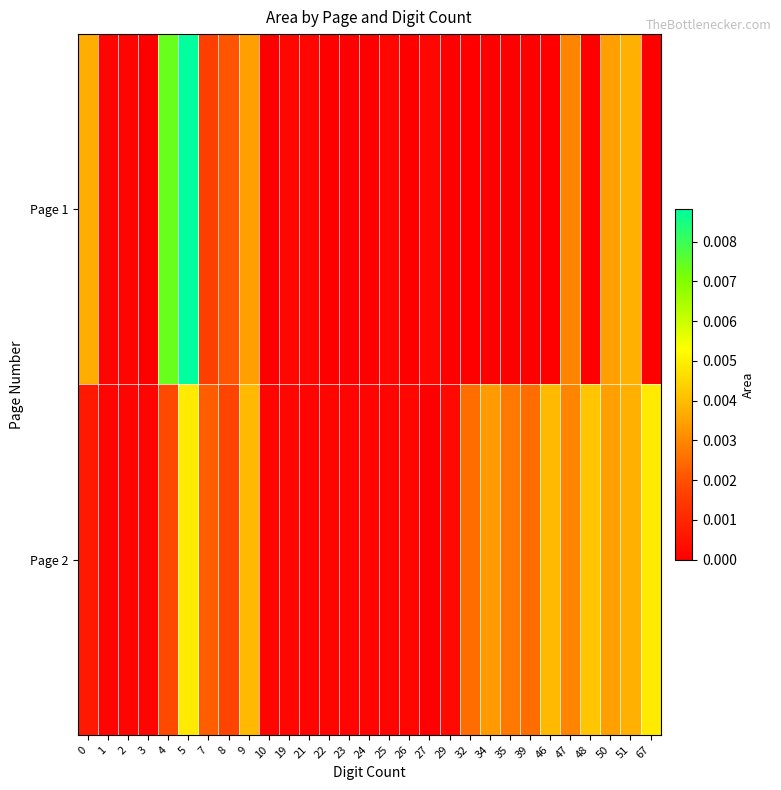

How many series are shown in this chart?

2